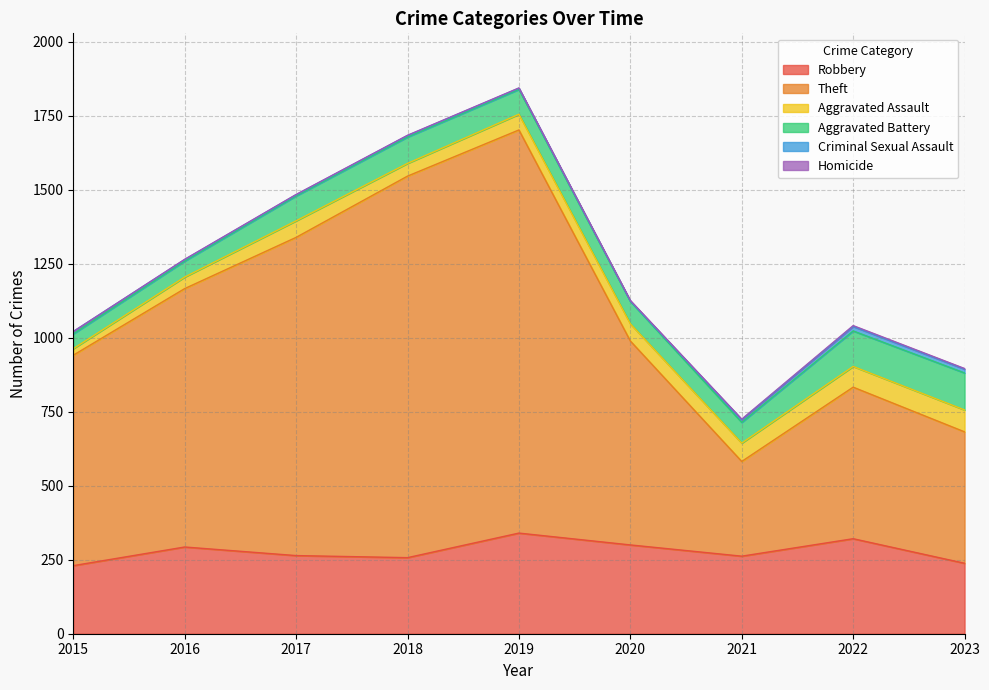

How many interior local peaks does the Robbery series have?

3